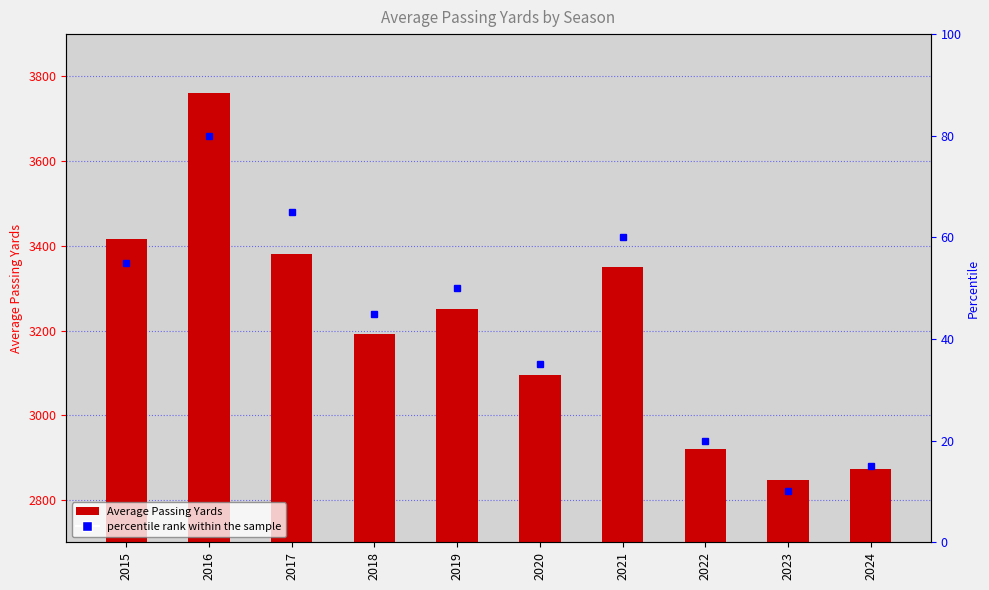

Reading right to left, list all the values displayed in this chart.

2873.6	2847.5	2919.8	3351.1	3094.9	3250.7	3190.9	3380.2	3760.7	3415.7